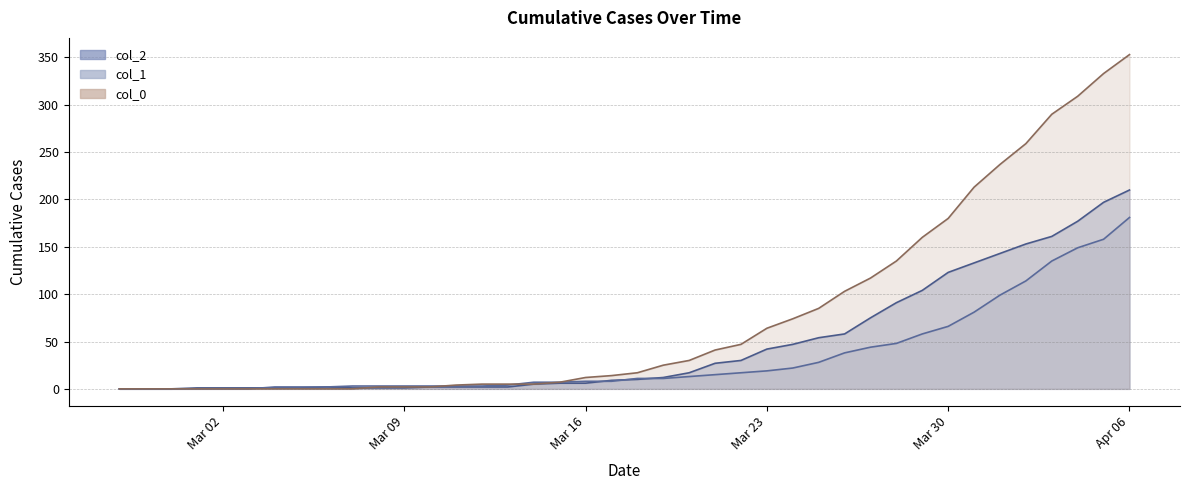

Which has a higher value, 2020-03-15 or 2020-03-29?

2020-03-29